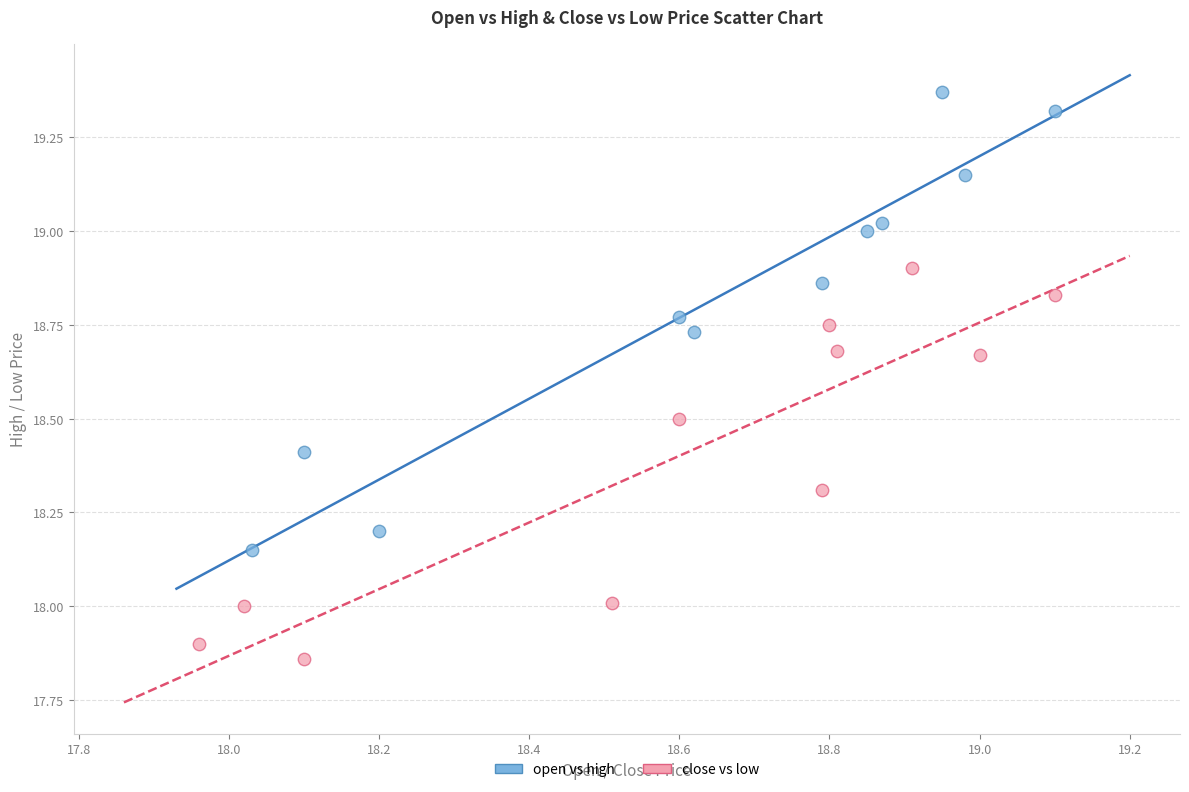

Which series reaches the minimum Y coordinate?

close vs low